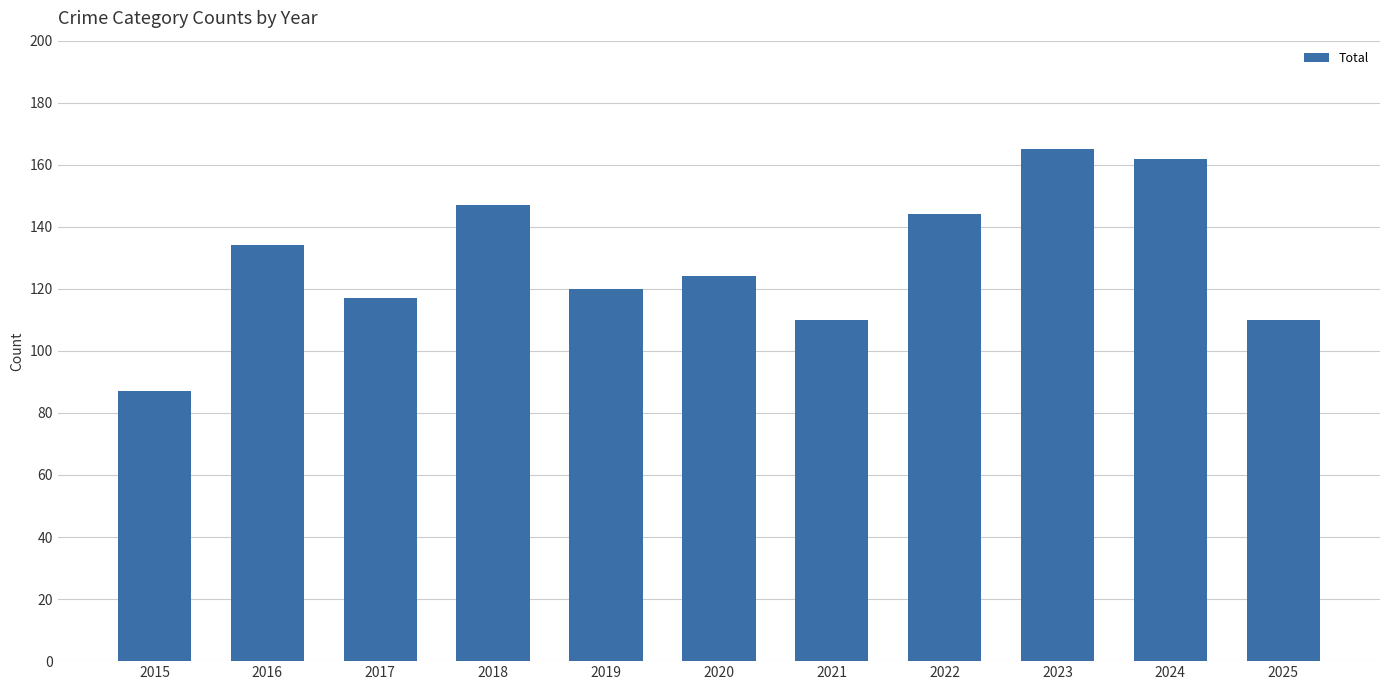

Which label corresponds to the smallest value in the chart?

2015